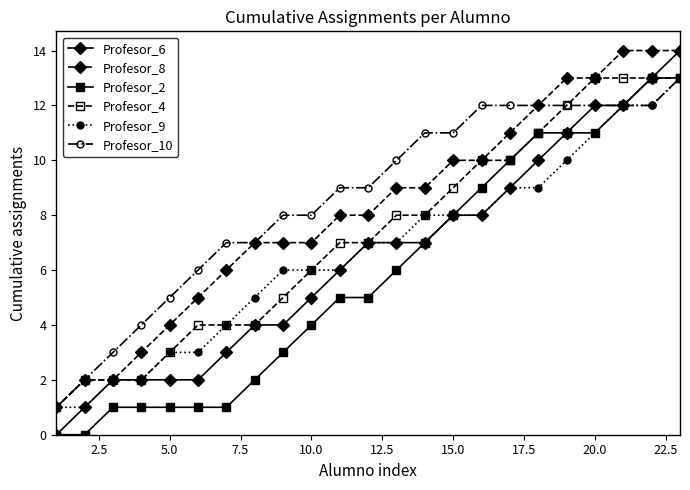

Reading left to right, transcribe all the data shown in this chart.

Profesor_6: 0	1	2	2	2	2	3	4	4	5	6	7	7	7	8	8	9	10	11	12	12	13	14
Profesor_8: 1	2	2	3	4	5	6	7	7	7	8	8	9	9	10	10	11	12	13	13	14	14	14
Profesor_2: 0	0	1	1	1	1	1	2	3	4	5	5	6	7	8	9	10	11	11	11	12	13	13
Profesor_4: 1	2	2	2	3	4	4	4	5	6	7	7	8	8	9	10	10	11	12	13	13	13	13
Profesor_9: 1	1	2	2	3	3	4	5	6	6	6	7	7	8	8	8	9	9	10	11	12	12	13
Profesor_10: 1	2	3	4	5	6	7	7	8	8	9	9	10	11	11	12	12	12	12	12	12	12	13